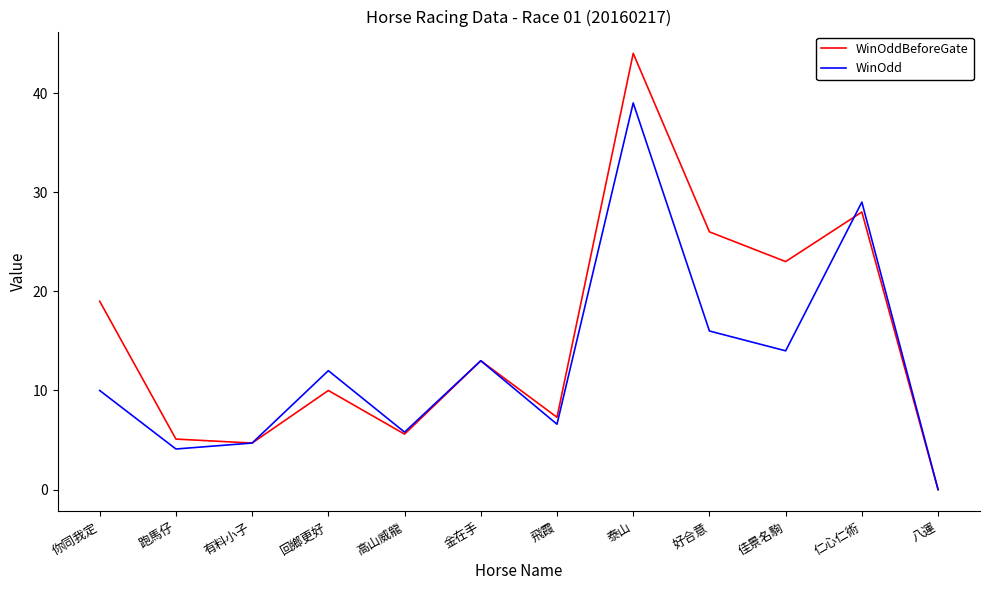

What position from the right is 有料小子?

10